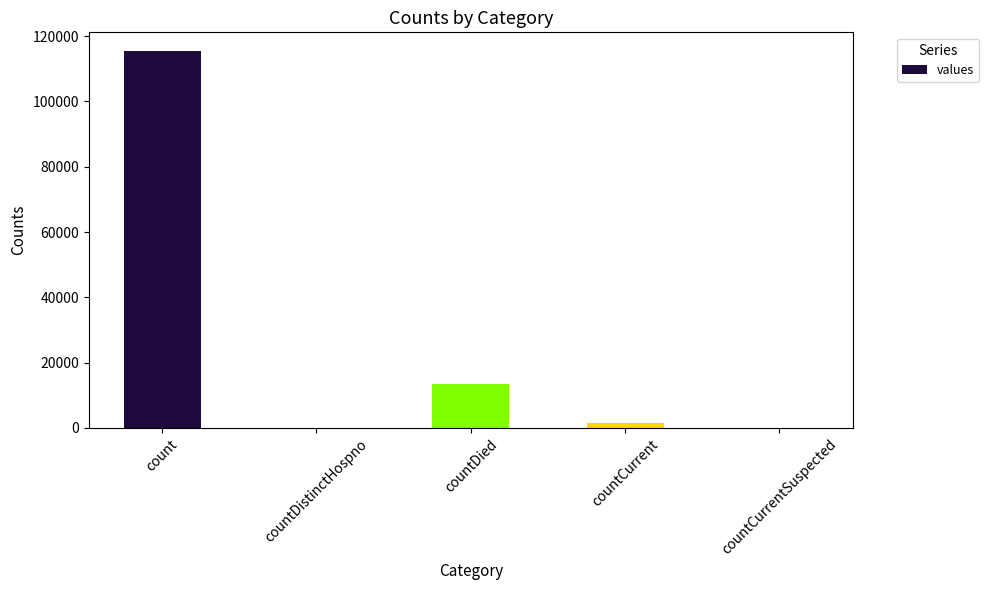

What is the sum of the values at countDied and countCurrentSuspected?

13343